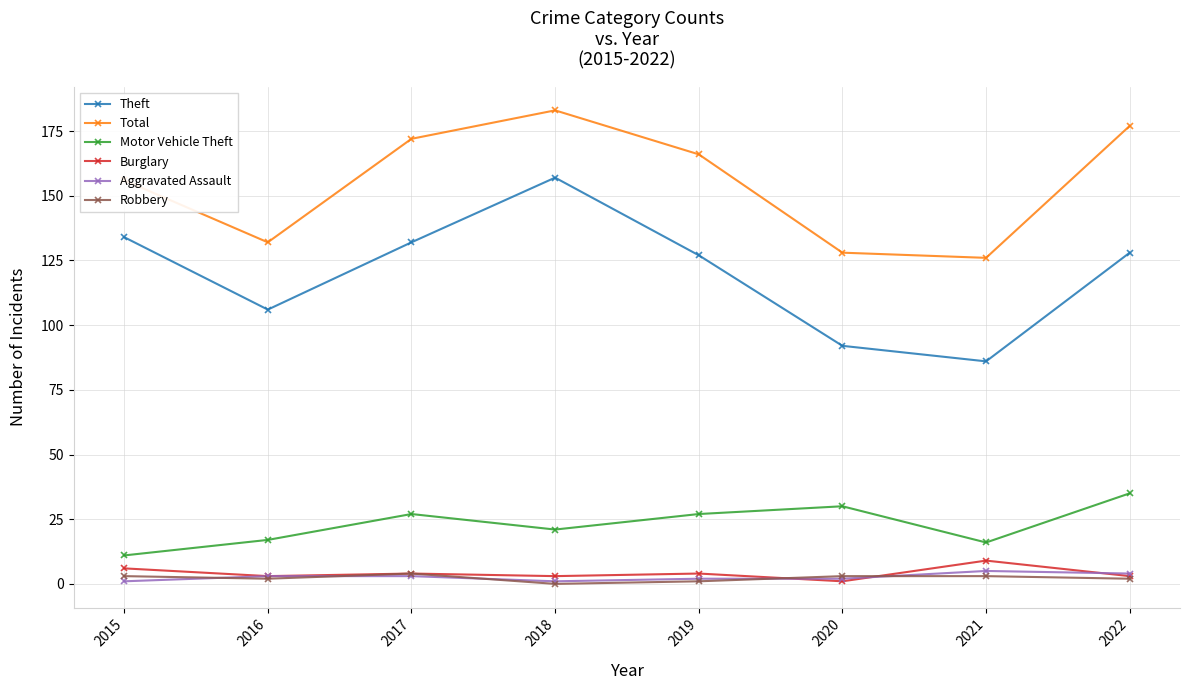

What is the total value across all series at 2016?

263